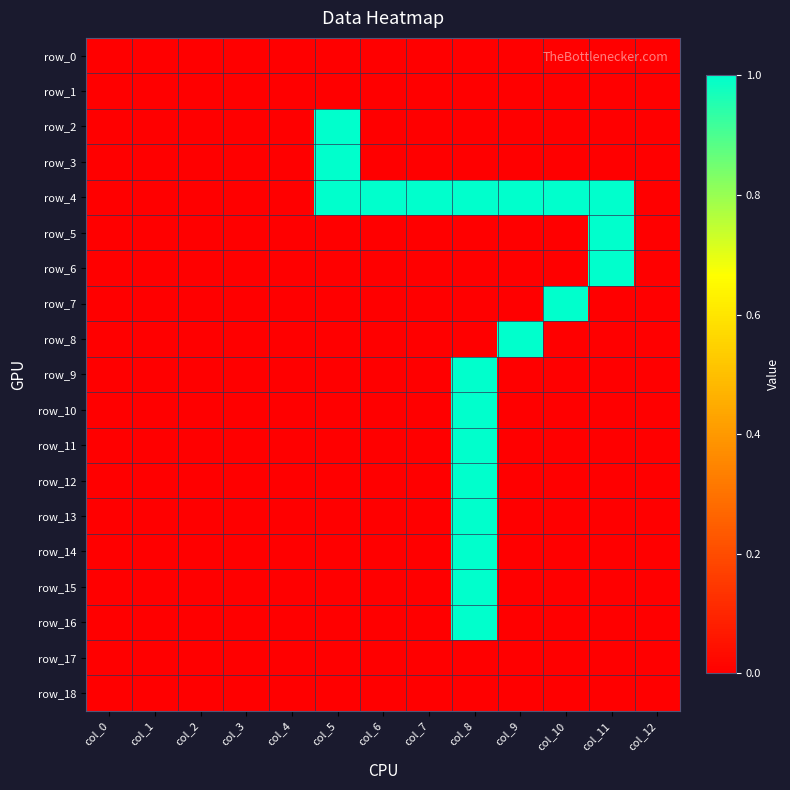

Reading left to right, transcribe all the data shown in this chart.

row_0: 0	0	0	0	0	0	0	0	0	0	0	0	0
row_1: 0	0	0	0	0	0	0	0	0	0	0	0	0
row_2: 0	0	0	0	0	1	0	0	0	0	0	0	0
row_3: 0	0	0	0	0	1	0	0	0	0	0	0	0
row_4: 0	0	0	0	0	1	1	1	1	1	1	1	0
row_5: 0	0	0	0	0	0	0	0	0	0	0	1	0
row_6: 0	0	0	0	0	0	0	0	0	0	0	1	0
row_7: 0	0	0	0	0	0	0	0	0	0	1	0	0
row_8: 0	0	0	0	0	0	0	0	0	1	0	0	0
row_9: 0	0	0	0	0	0	0	0	1	0	0	0	0
row_10: 0	0	0	0	0	0	0	0	1	0	0	0	0
row_11: 0	0	0	0	0	0	0	0	1	0	0	0	0
row_12: 0	0	0	0	0	0	0	0	1	0	0	0	0
row_13: 0	0	0	0	0	0	0	0	1	0	0	0	0
row_14: 0	0	0	0	0	0	0	0	1	0	0	0	0
row_15: 0	0	0	0	0	0	0	0	1	0	0	0	0
row_16: 0	0	0	0	0	0	0	0	1	0	0	0	0
row_17: 0	0	0	0	0	0	0	0	0	0	0	0	0
row_18: 0	0	0	0	0	0	0	0	0	0	0	0	0